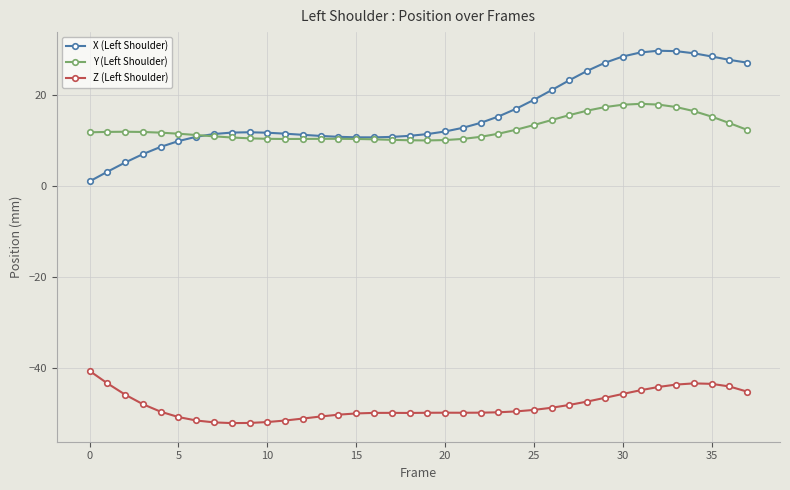

Count the number of data series in this chart.

3